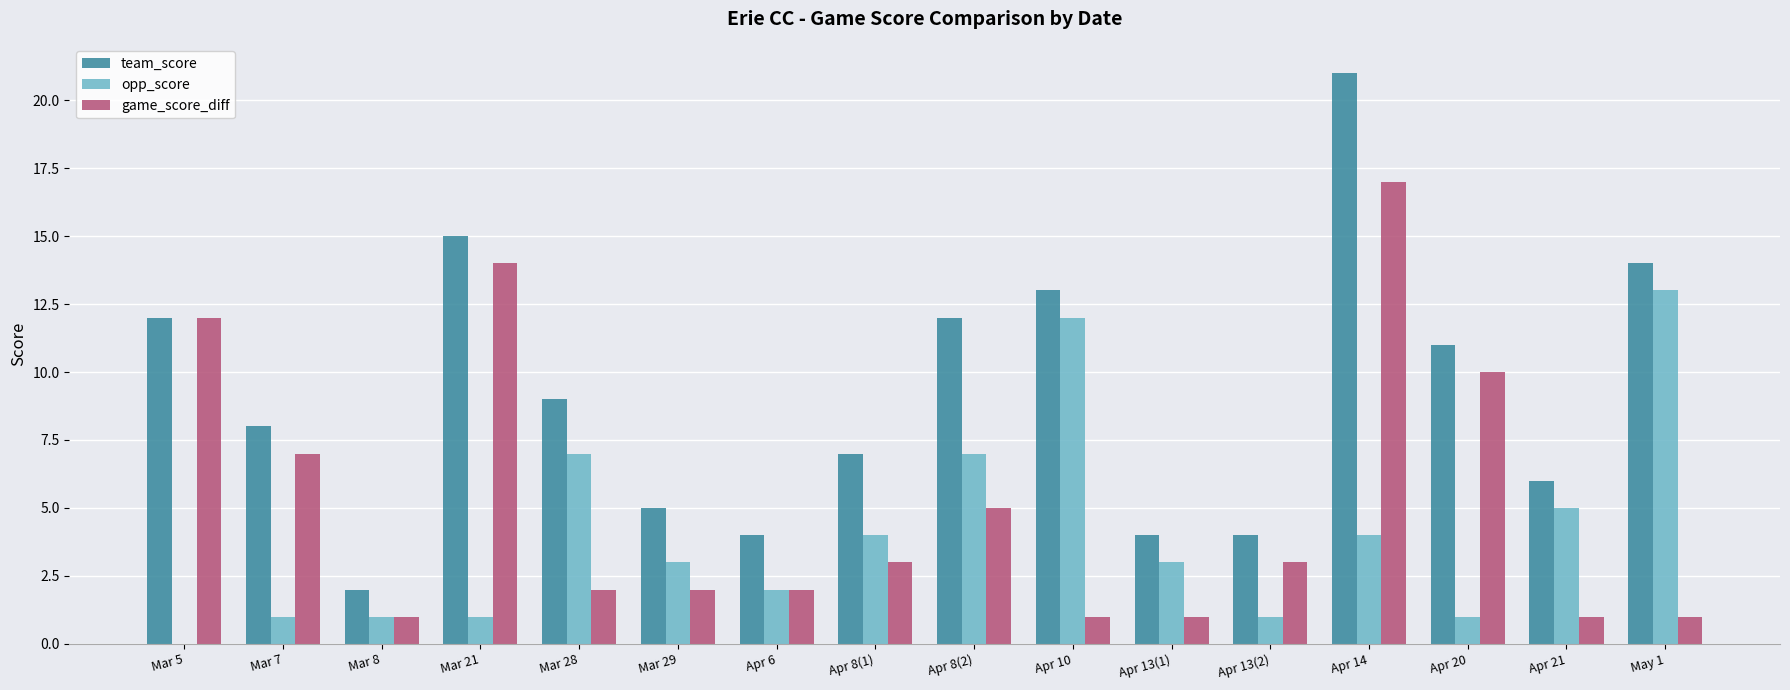

What is the sum of all opp_score values?

65